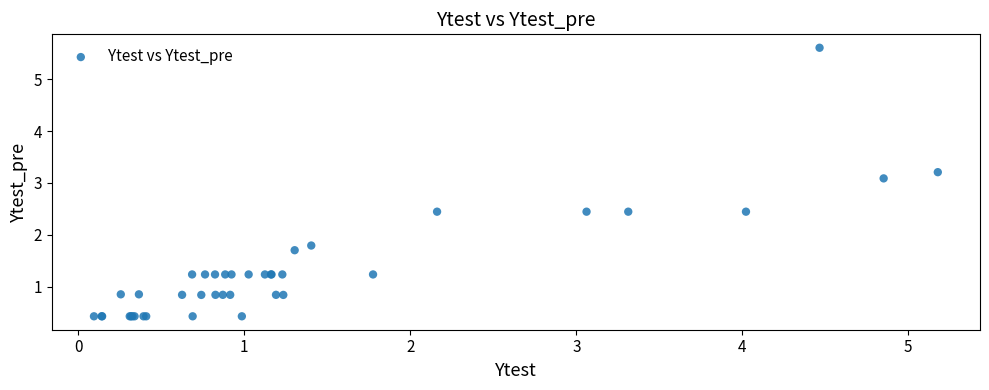

What Y value in the scatter plot is closest to 3?

3.1